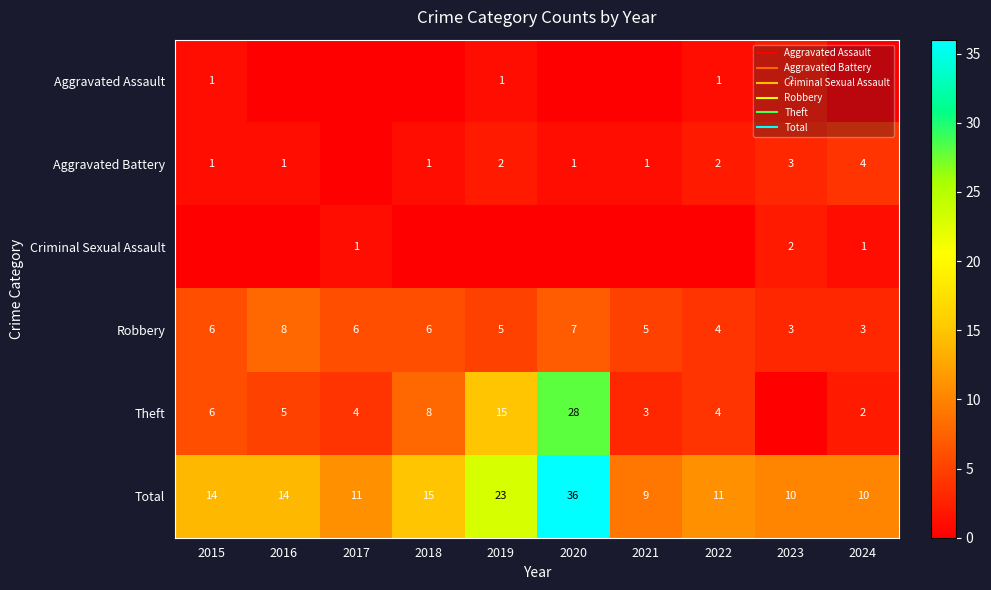

Is it true that Robbery equals 5 at 2019?

True